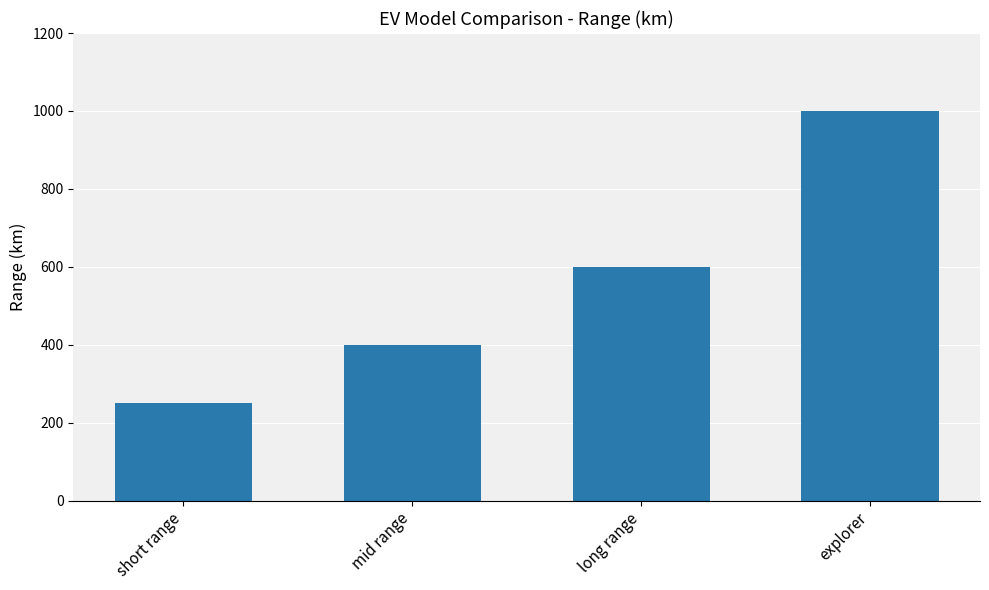

Rank the categories by value from lowest to highest.

short range, mid range, long range, explorer